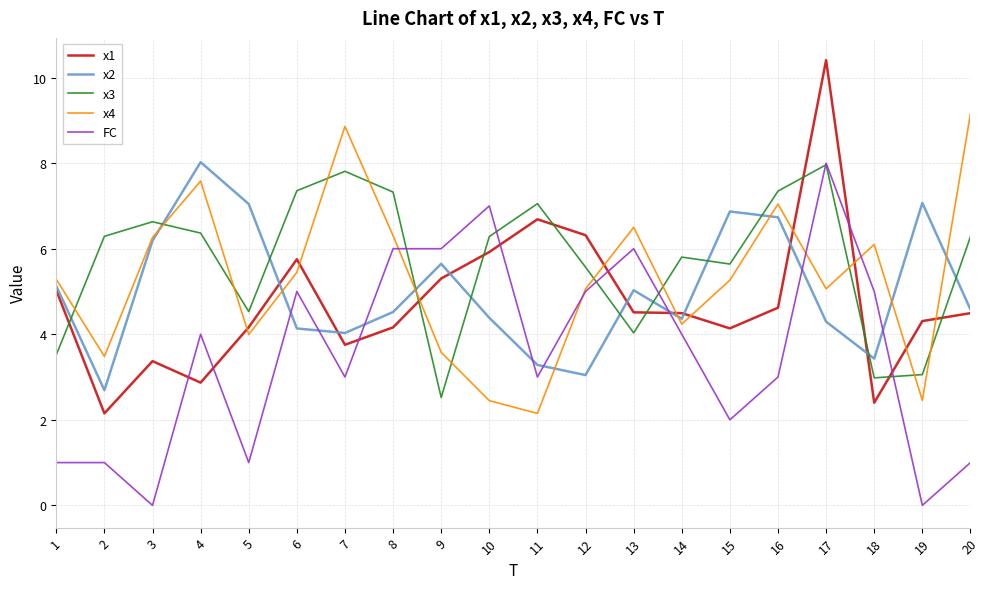

Is it true that FC equals 10.5 at 13?

False